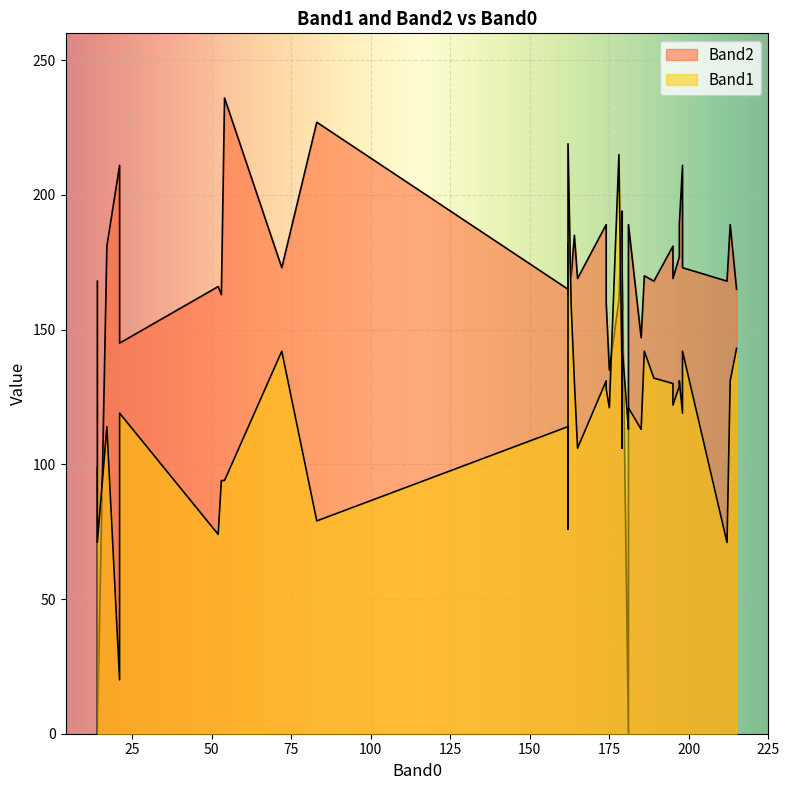

What is the total value across all series at 1?

310